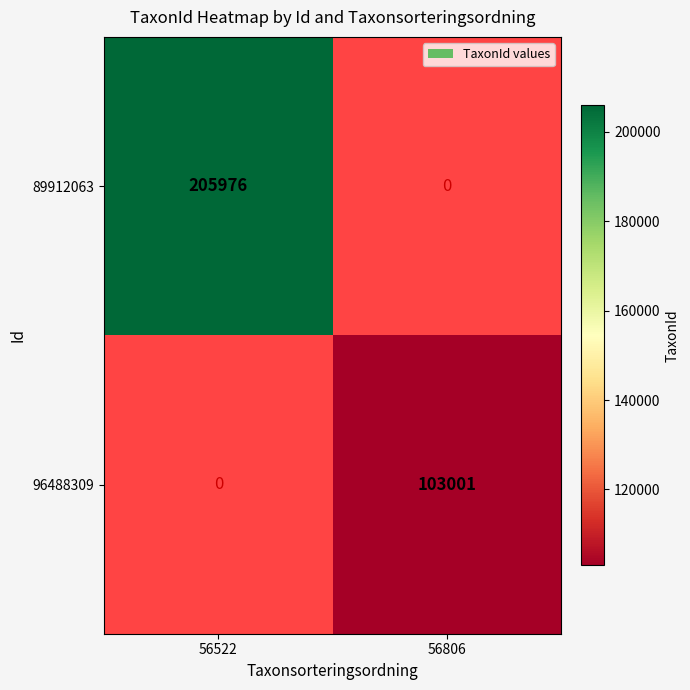

How many data points does each series have?

2